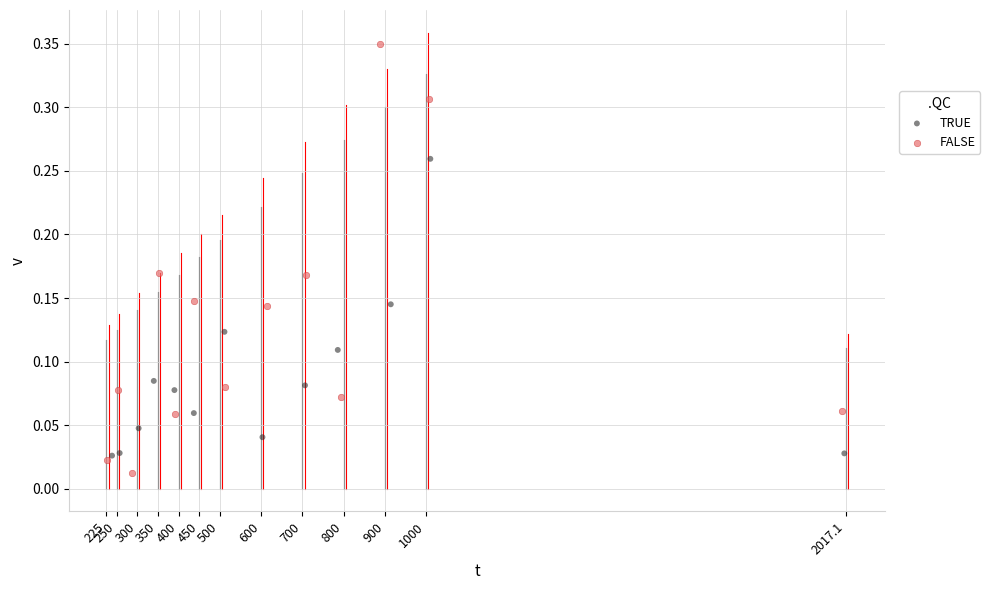

Which series contains the highest Y value?

FALSE